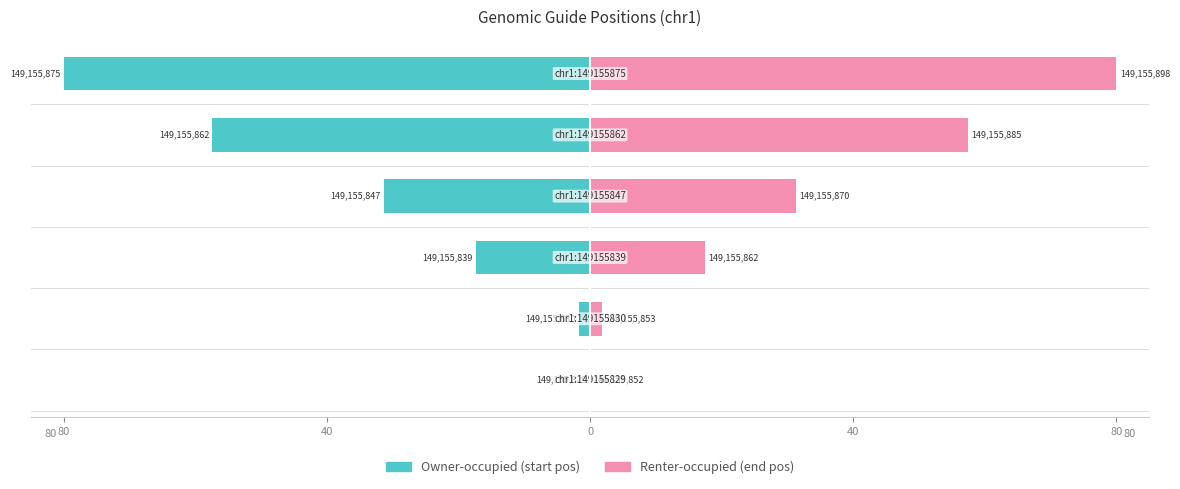

True or false: Renter-occupied has a value of 105.5 at 5.

False